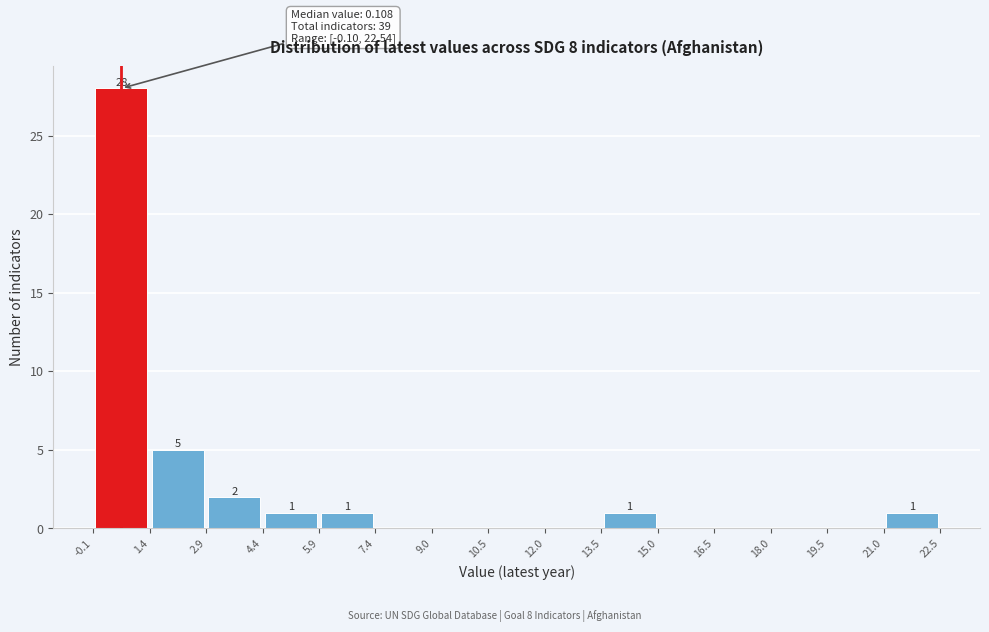

Over which range of the x-axis is the bar tallest?

-0.1 to 1.4